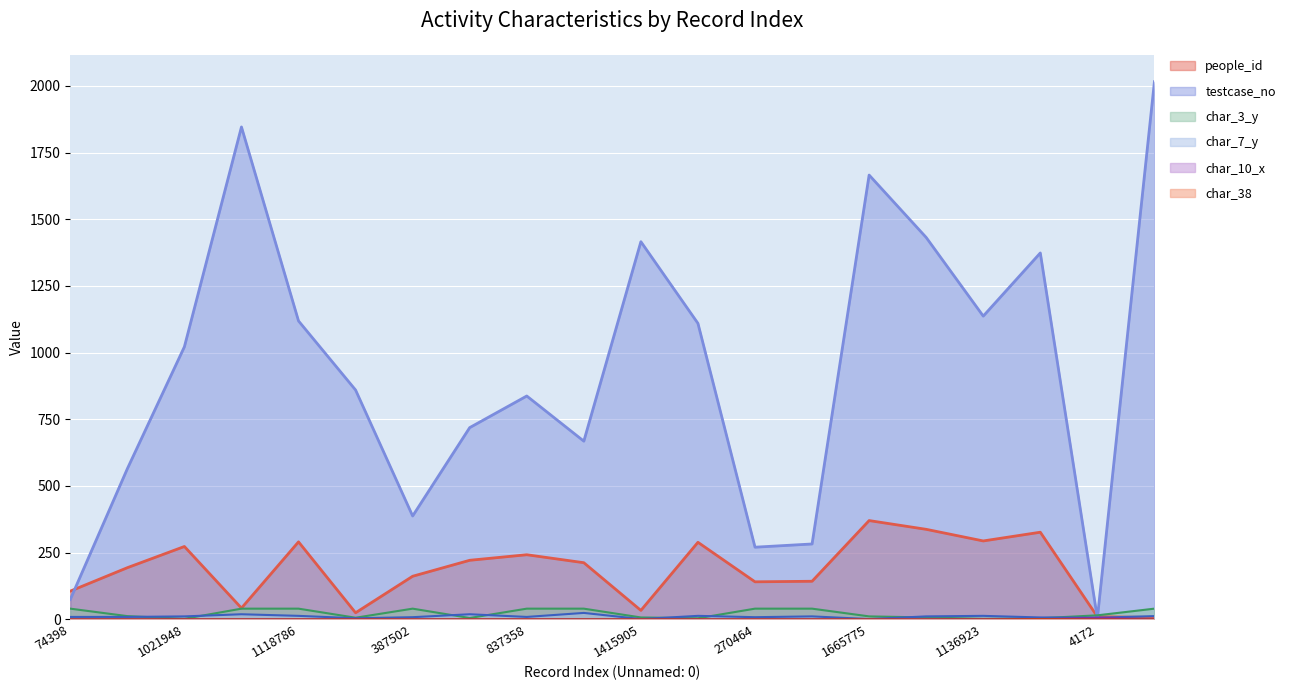

Rank the series at 564640 from highest to lowest value.

testcase_no, people_id, char_3_y, char_7_y, char_38, char_10_x